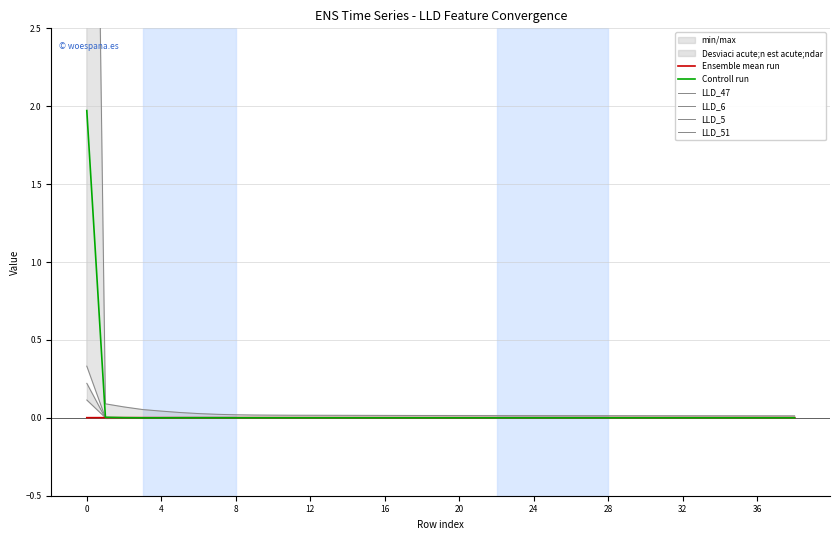

Rank the series by their maximum value, from highest to lowest.

LLD_47, Controll run, LLD_6, LLD_51, LLD_5, Ensemble mean run